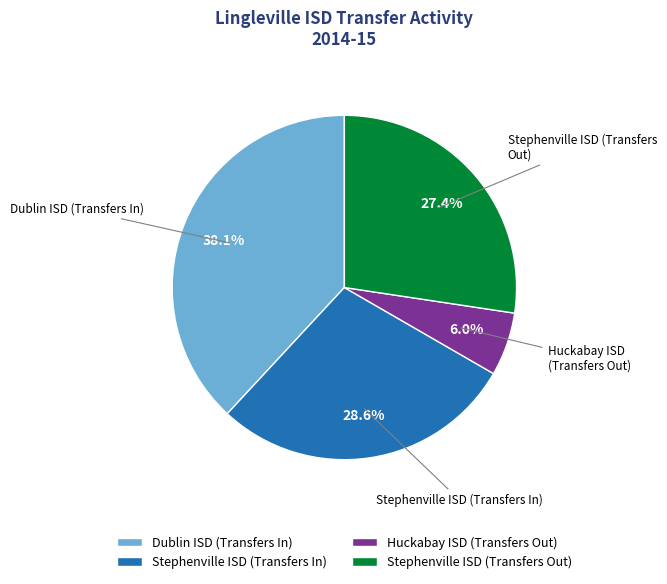

Between Stephenville ISD (Transfers In) and Stephenville ISD (Transfers Out), which is larger?

Stephenville ISD (Transfers In)